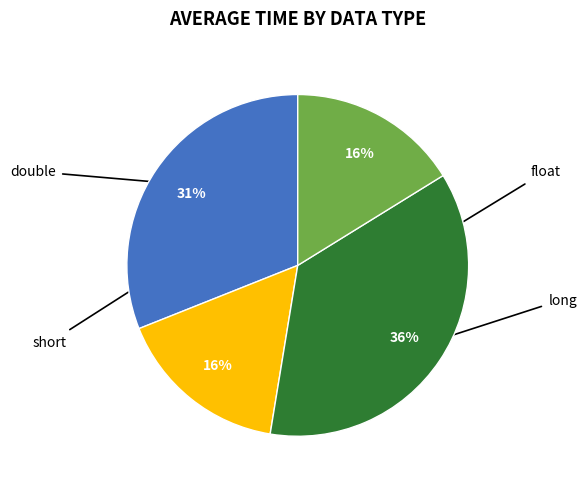

Does any single category account for the majority?

No